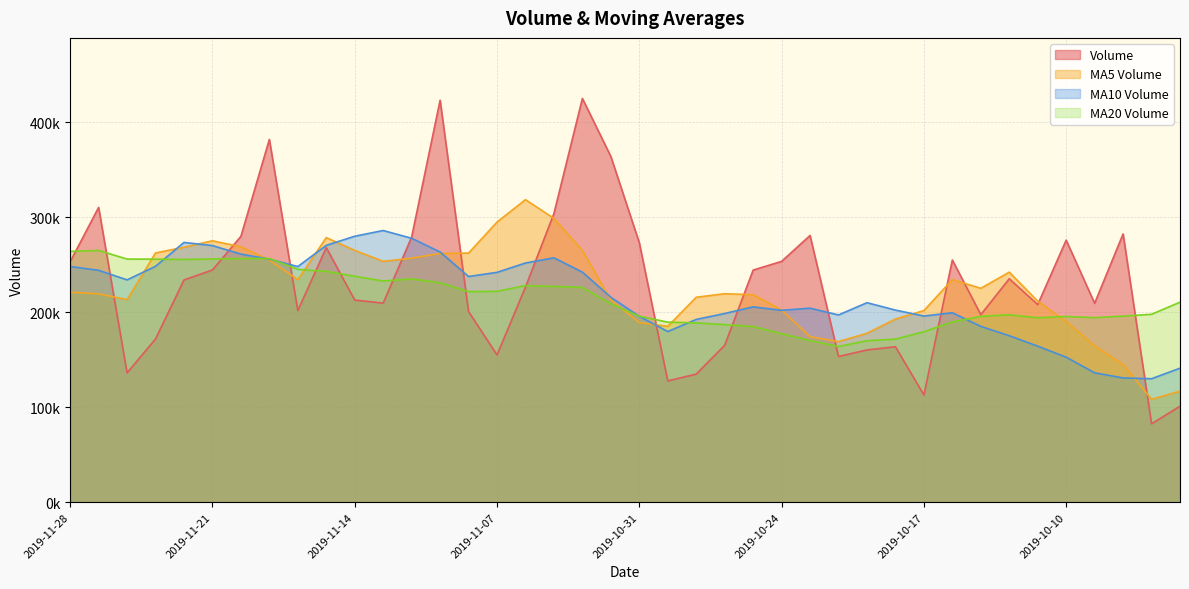

At how many categories does at least one series exceed 399149?

2